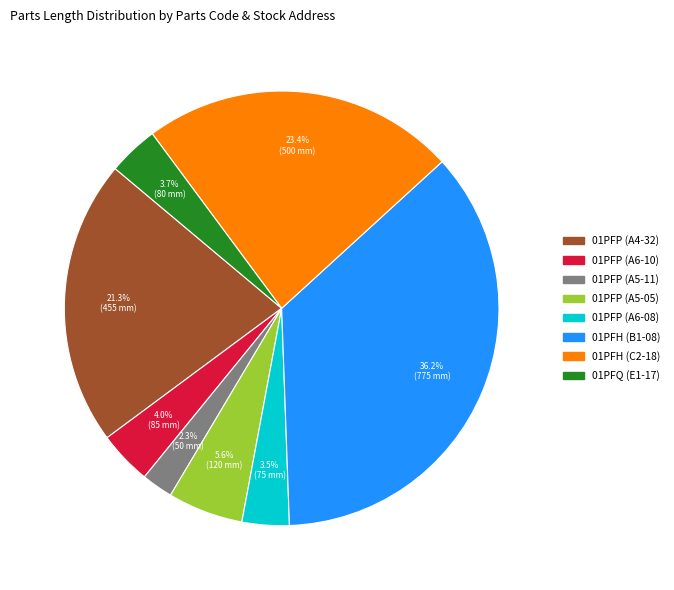

What portion of the pie excludes 01PFP (A6-08)?

96.5%